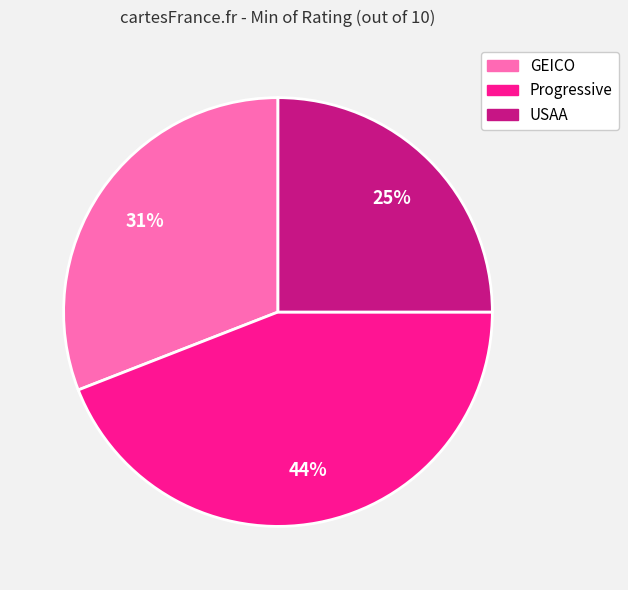

Approximately how many times larger is the value at GEICO compared to USAA?

1.2